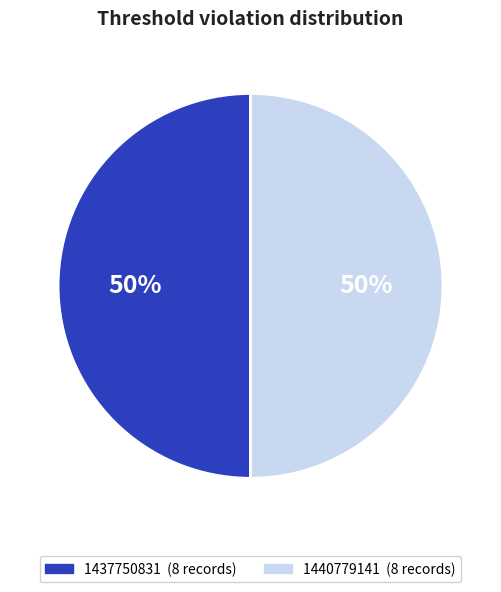

To the nearest percent, what is the average slice percentage?

50%